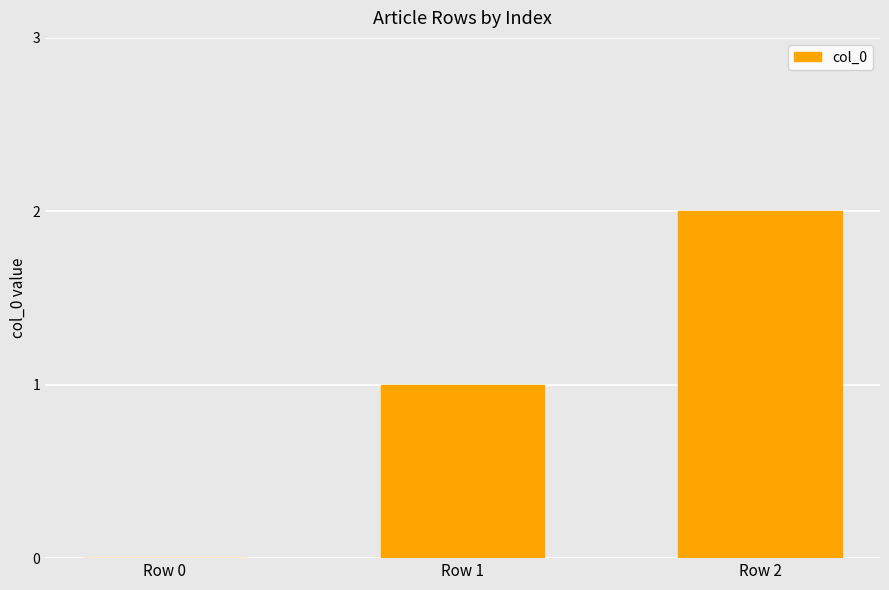

What is the sum of all values?

3